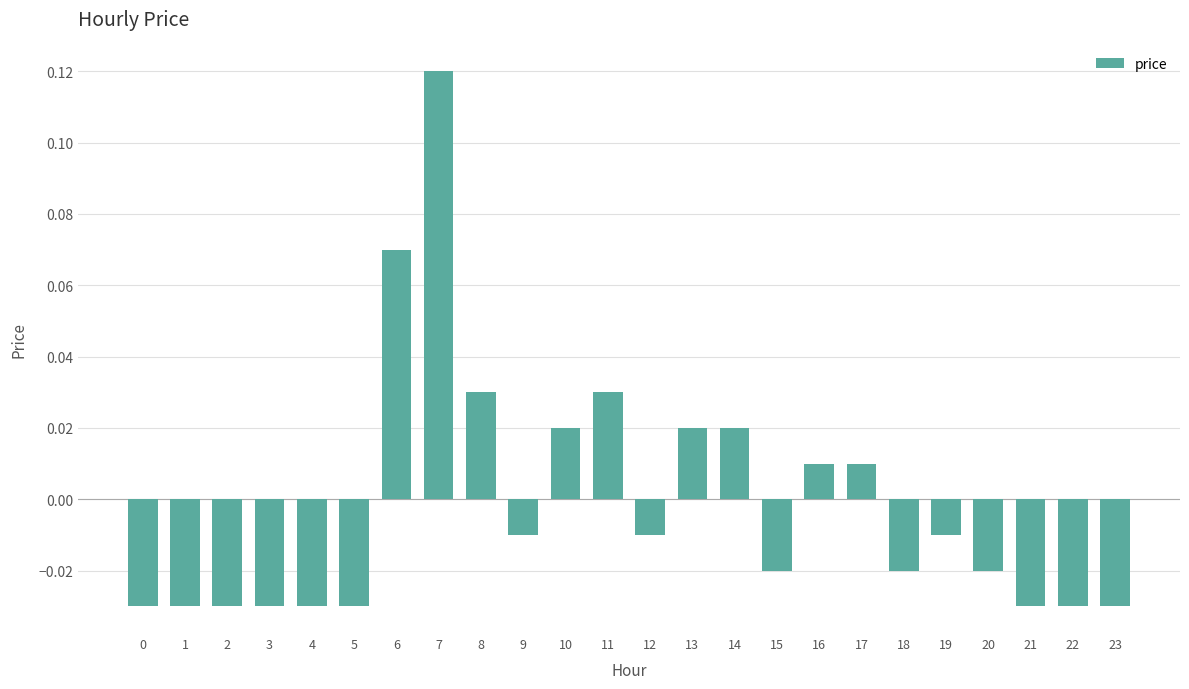

Which label corresponds to the largest value in the chart?

7